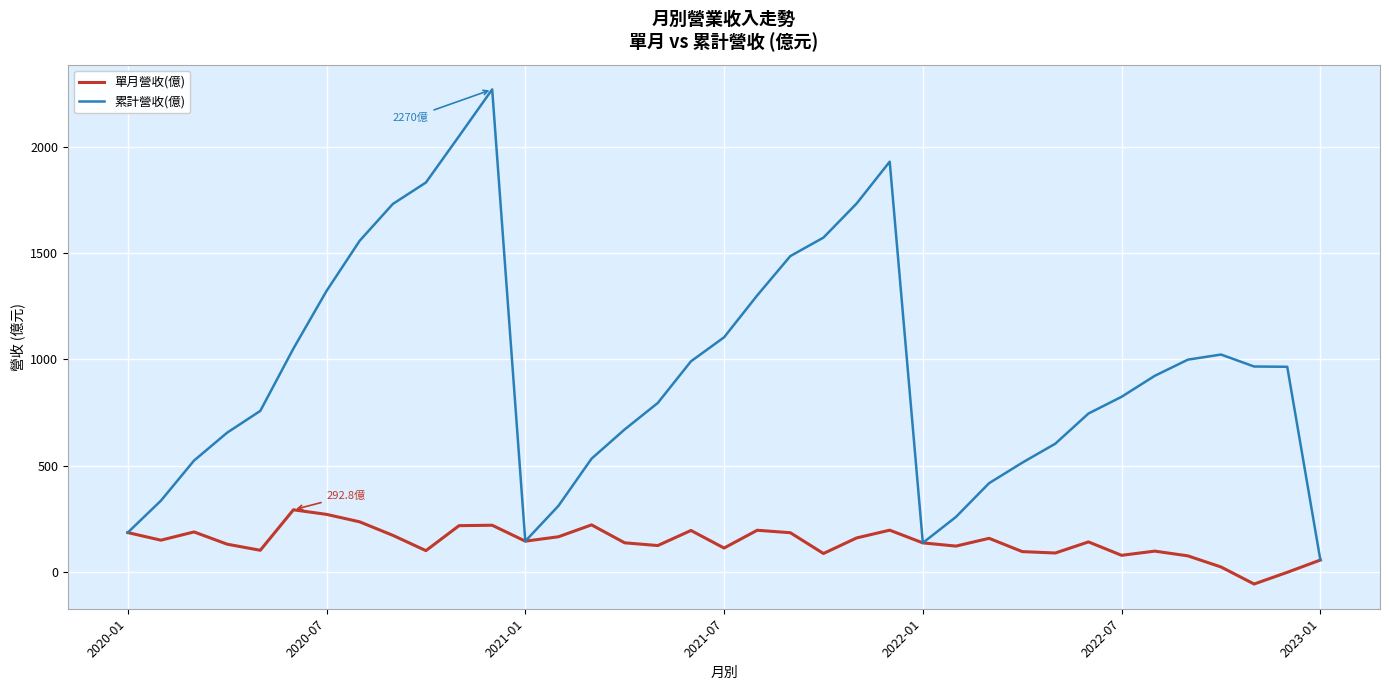

Which series has the largest total across all categories?

累計營收(億)